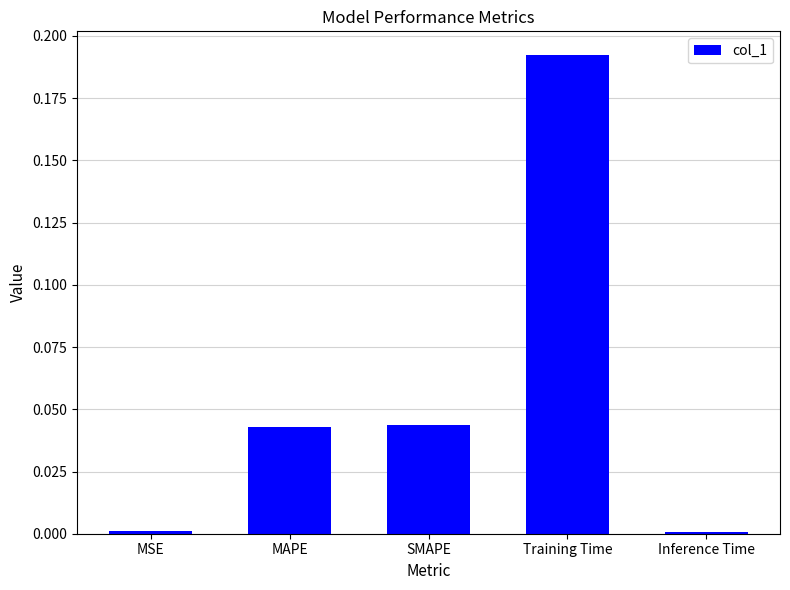

Between MAPE and Inference Time, which is larger?

MAPE